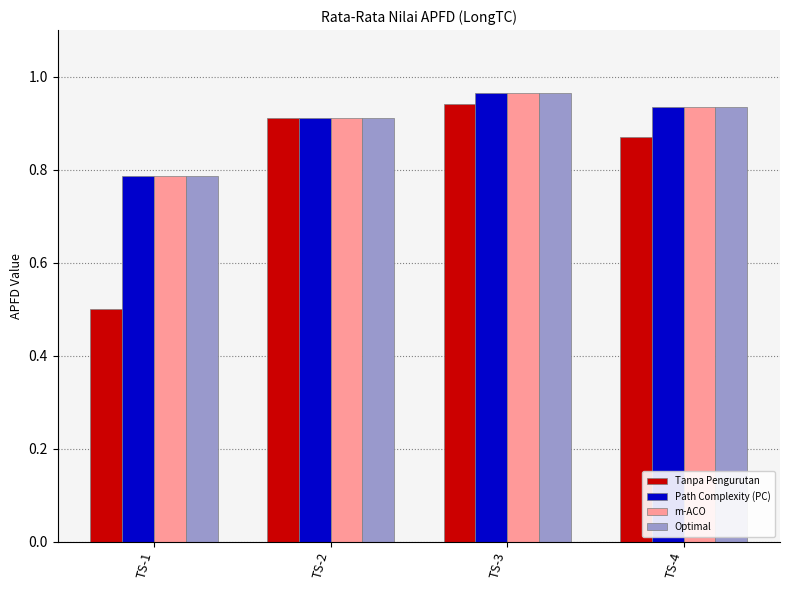

How many Path Complexity (PC) values are between 0 and 1?

4